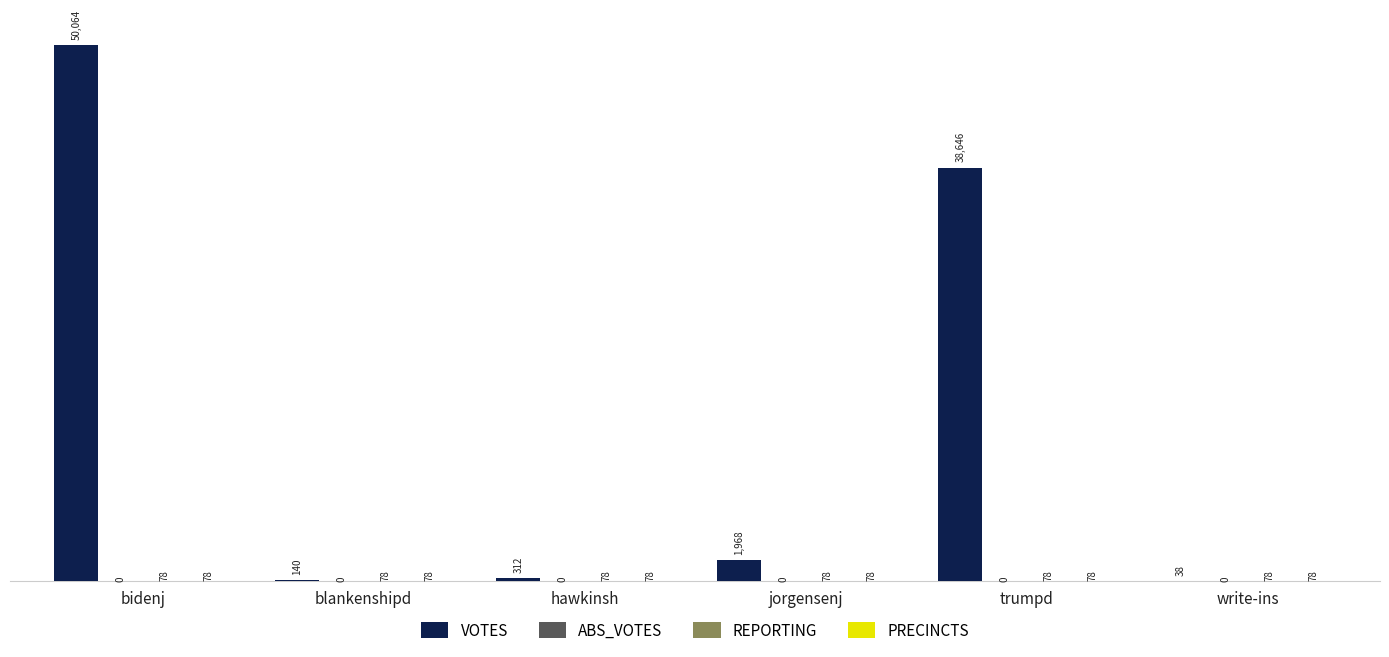

The value of VOTES at write-ins is 38. True or false?

True